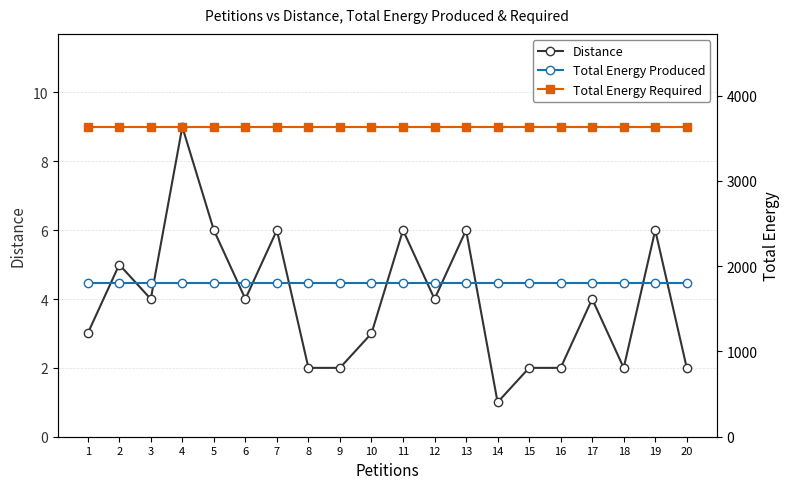

Which has a higher value, 8 or 19?

19